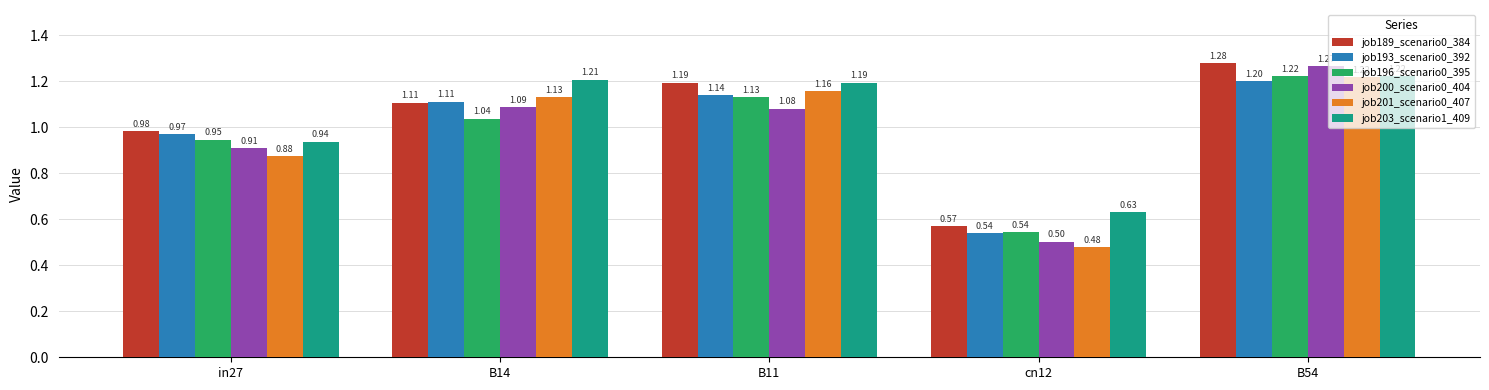

Which label corresponds to the smallest value in the chart?

cn12